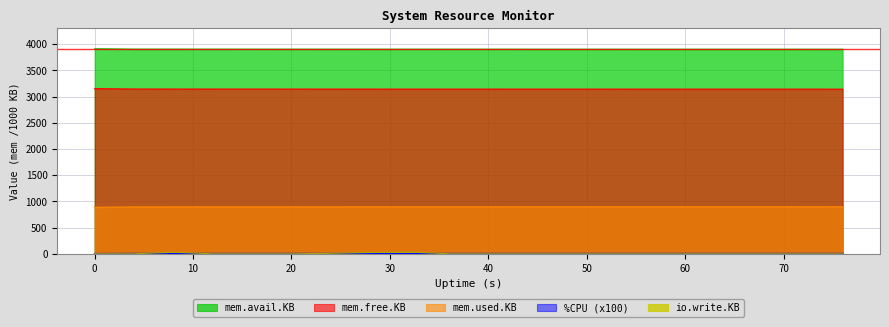

What is the total value across all series at 44?

7944.0